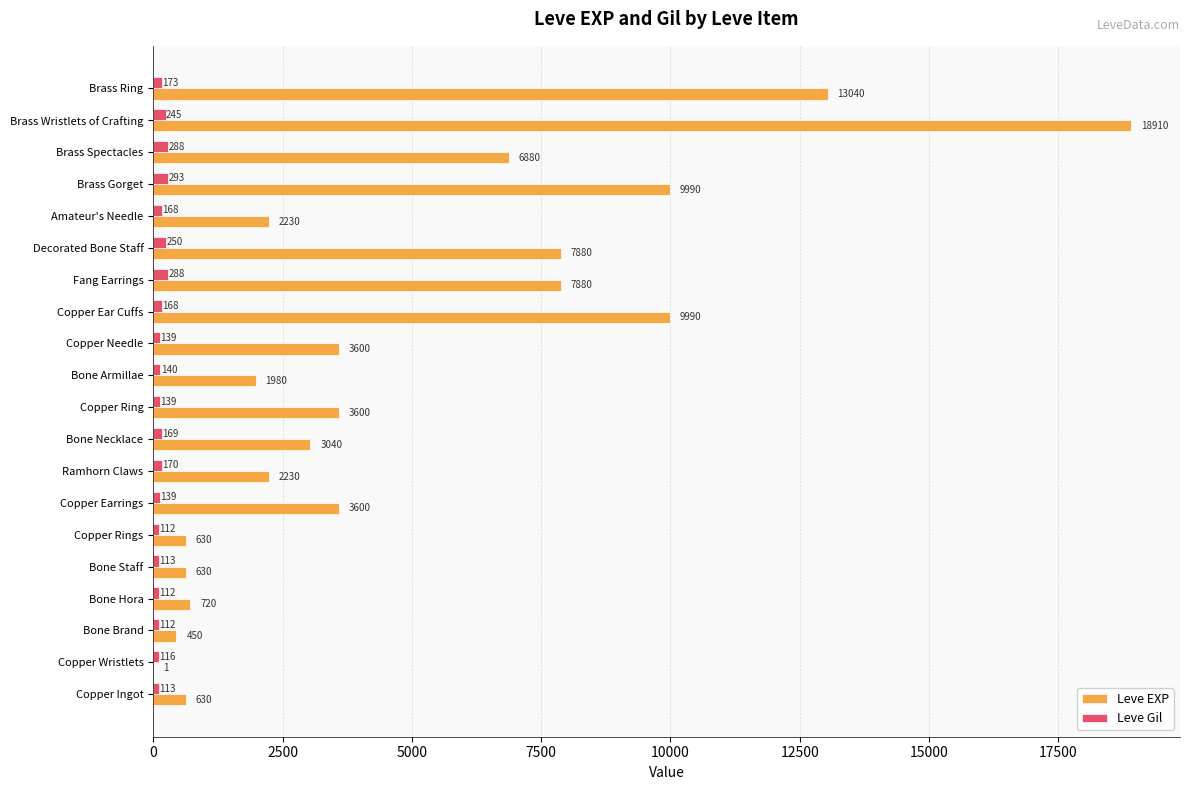

Which label corresponds to the largest value in the chart?

Brass Wristlets of Crafting